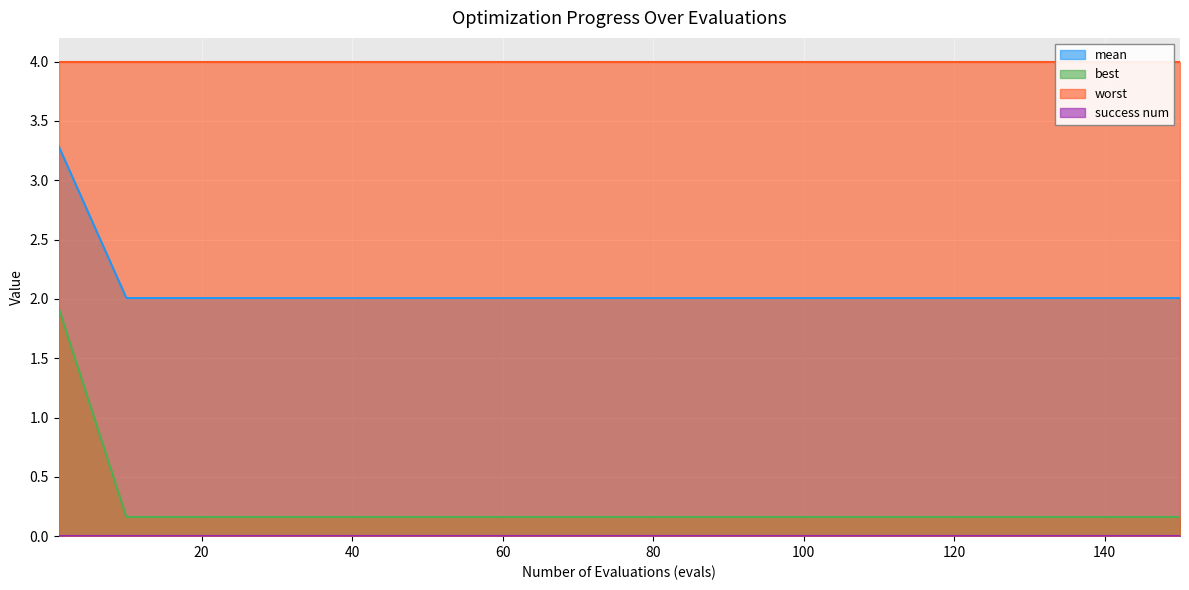

The value of best at 140 is 0.2. True or false?

True